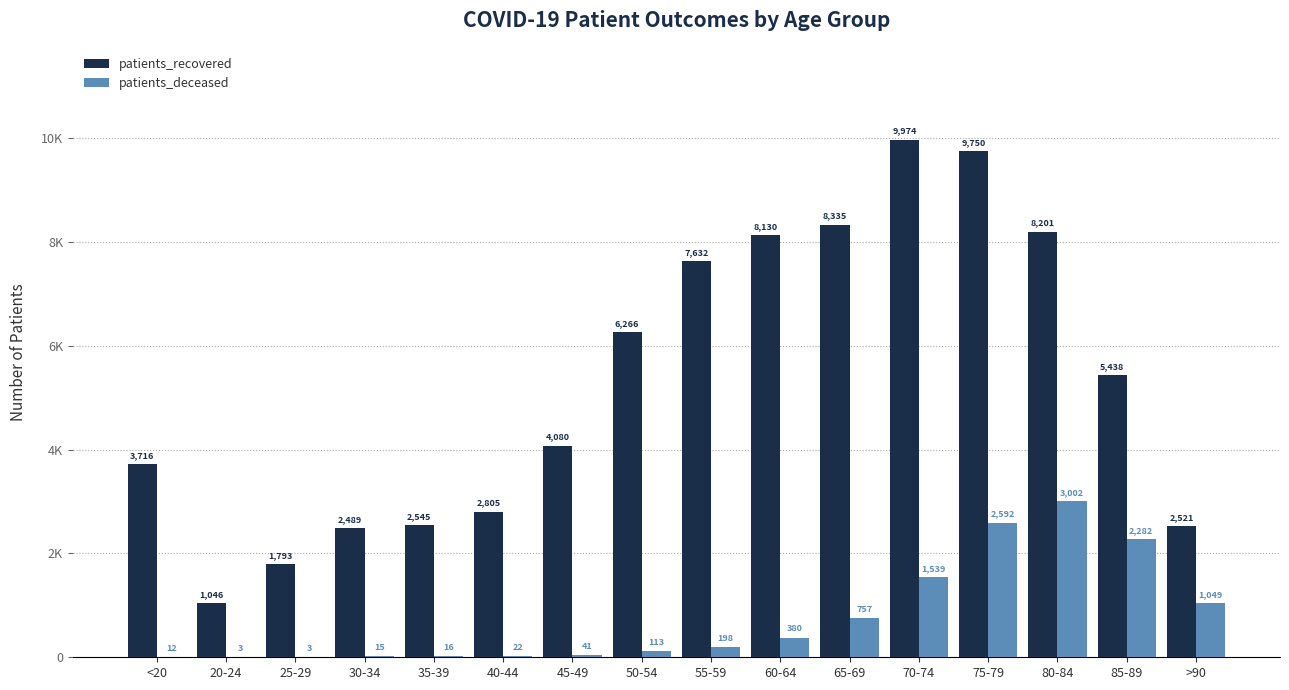

Are the bars grouped side by side (vs. stacked)?

Yes